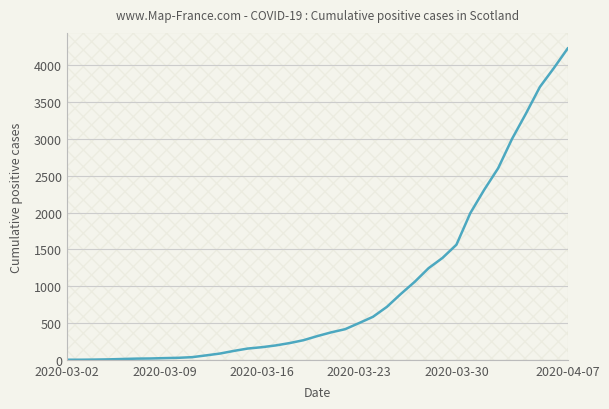

What is the sum of all values?

35625